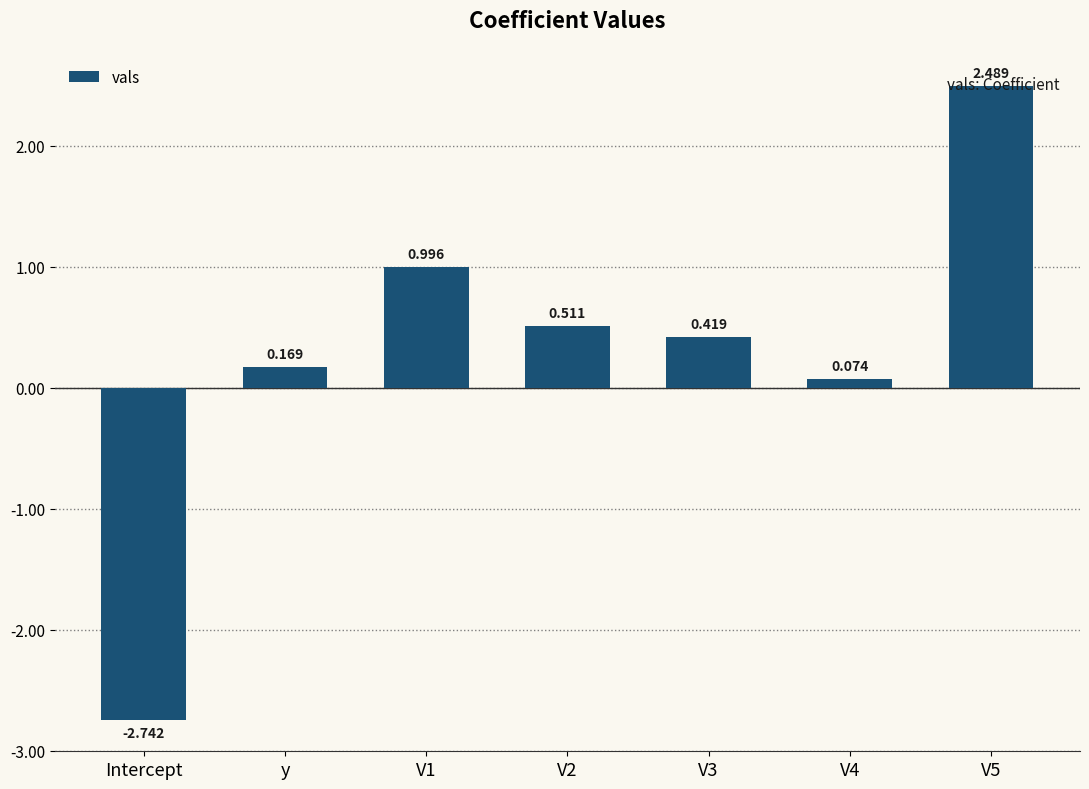

Rank the categories by value from lowest to highest.

Intercept, V4, y, V3, V2, V1, V5